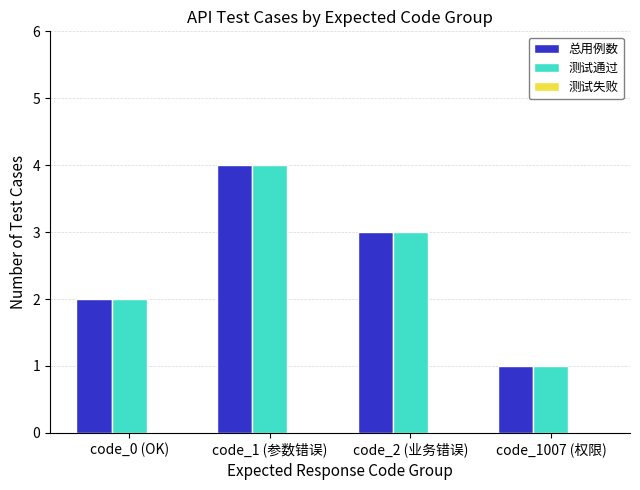

What is the maximum value shown in the chart?

4